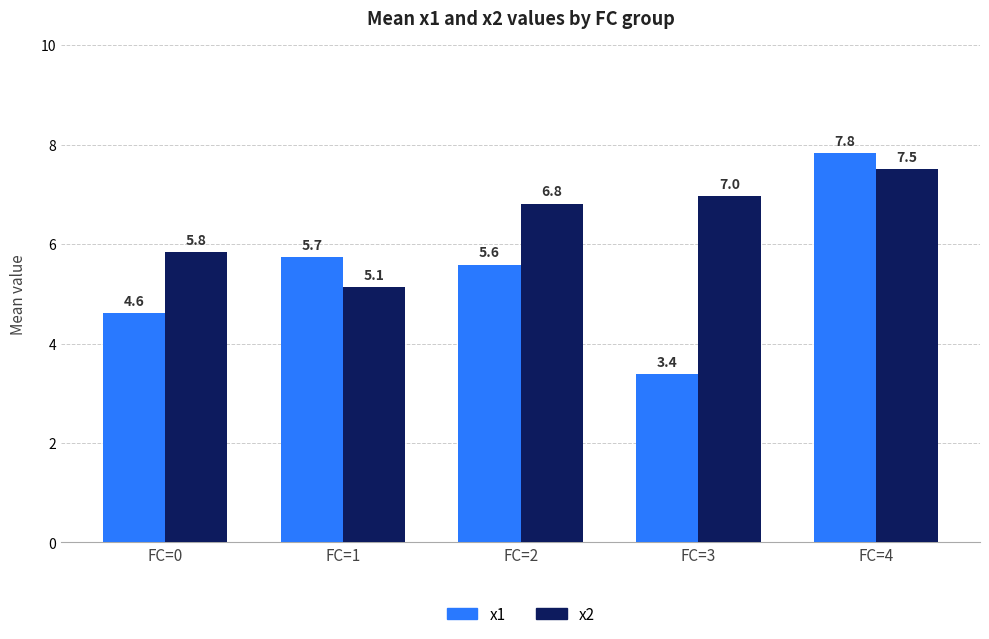

At which label does x2 reach its minimum?

FC=1